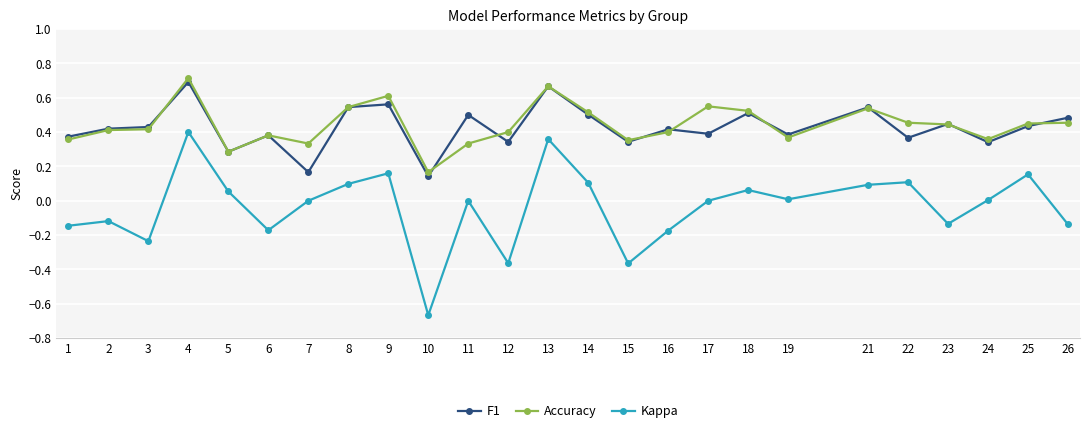

Where is the first local minimum for Kappa?

3